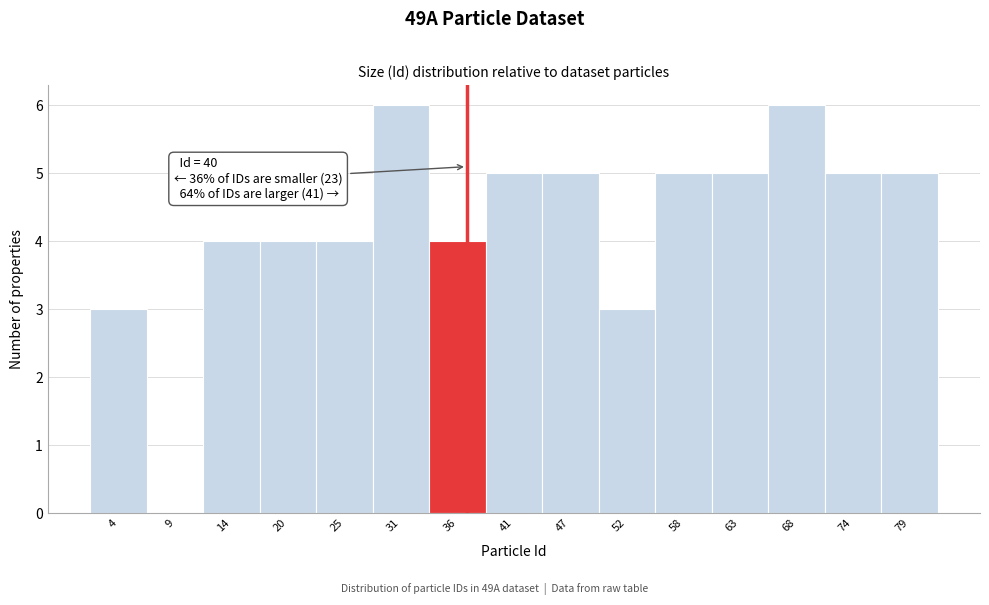

Reading left to right, transcribe all the data shown in this chart.

4=3	9=0	14=4	20=4	25=4	31=6	36=4	41=5	47=5	52=3	58=5	63=5	68=6	74=5	79=5